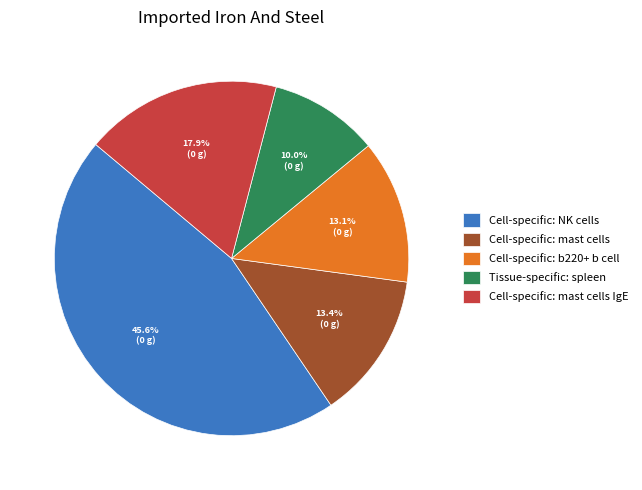

Is there a majority slice in this chart?

No